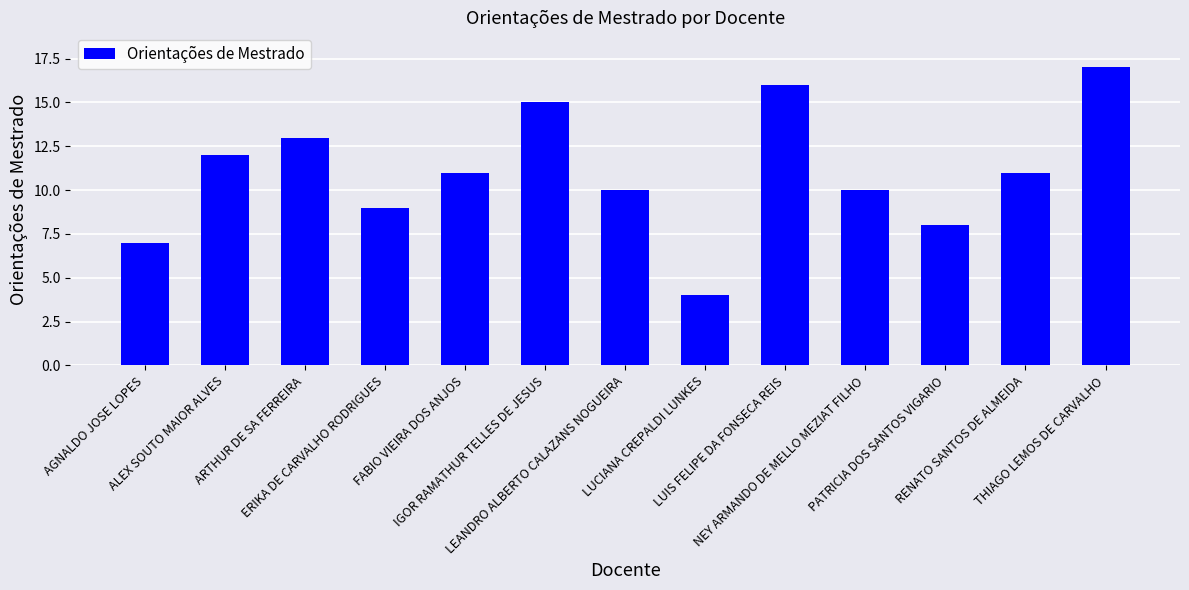

Where does the data first go above 11?

ALEX SOUTO MAIOR ALVES